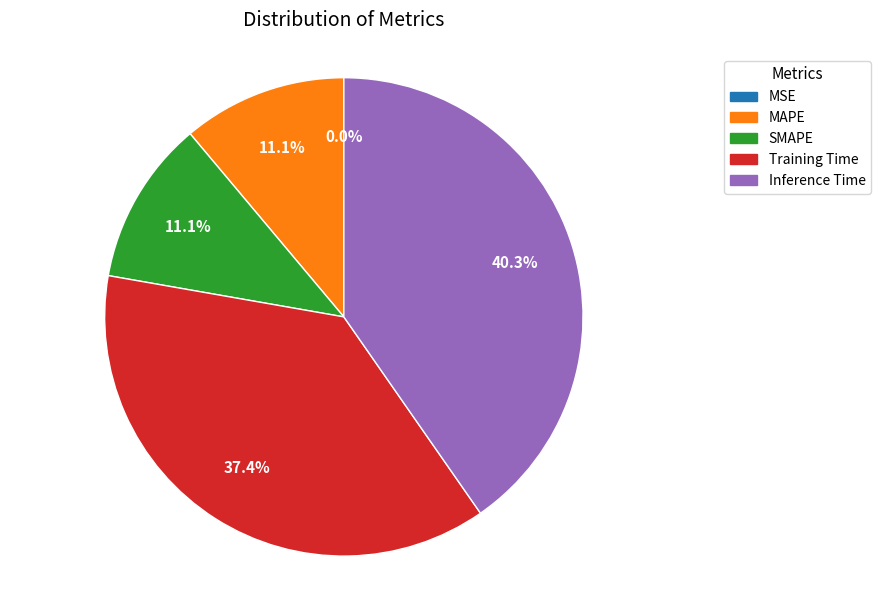

The Inference Time slice represents 40% of the pie. True or false?

True